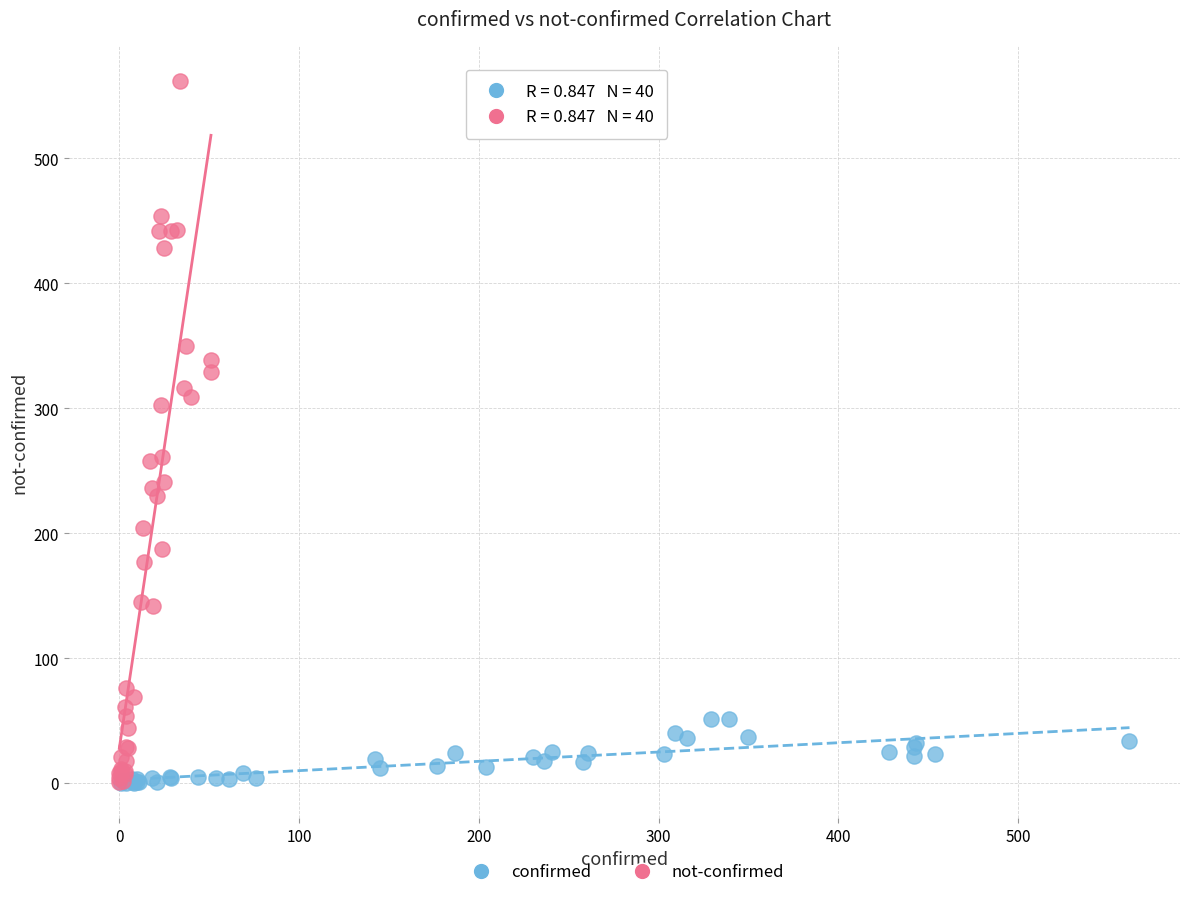

Which series has the widest spread of Y values?

not-confirmed